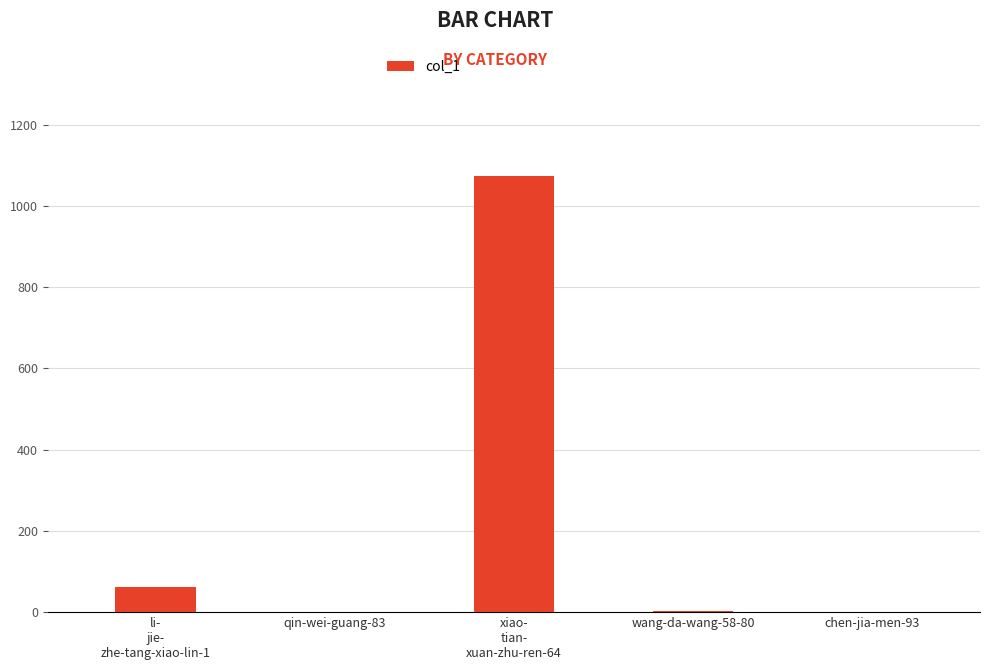

What is the maximum value shown in the chart?

1073